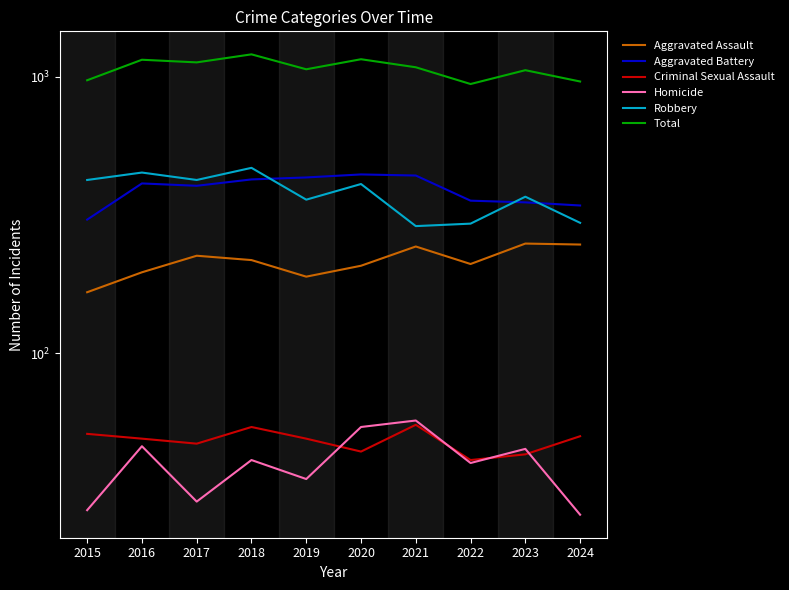

True or false: Aggravated Assault has a value of 308 at 2019.

False